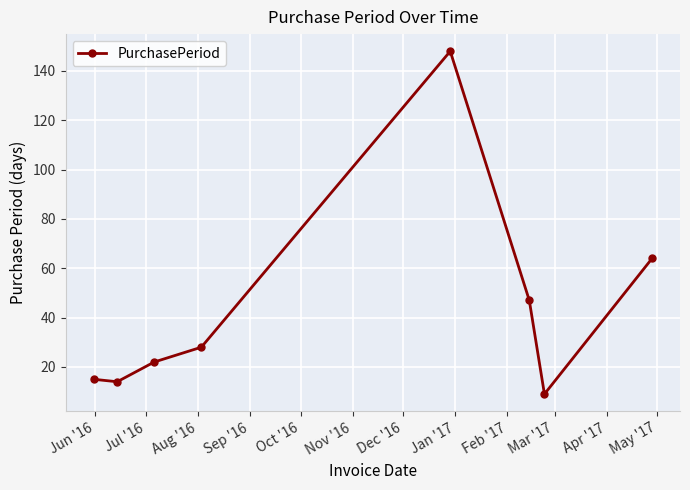

What is the average value?

43